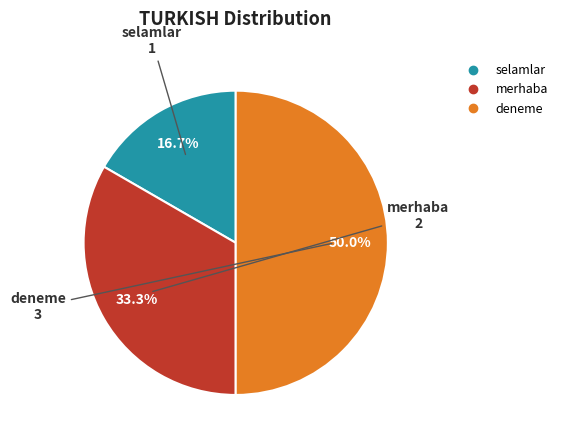

What percentage is the merhaba slice, to the nearest percent?

33%